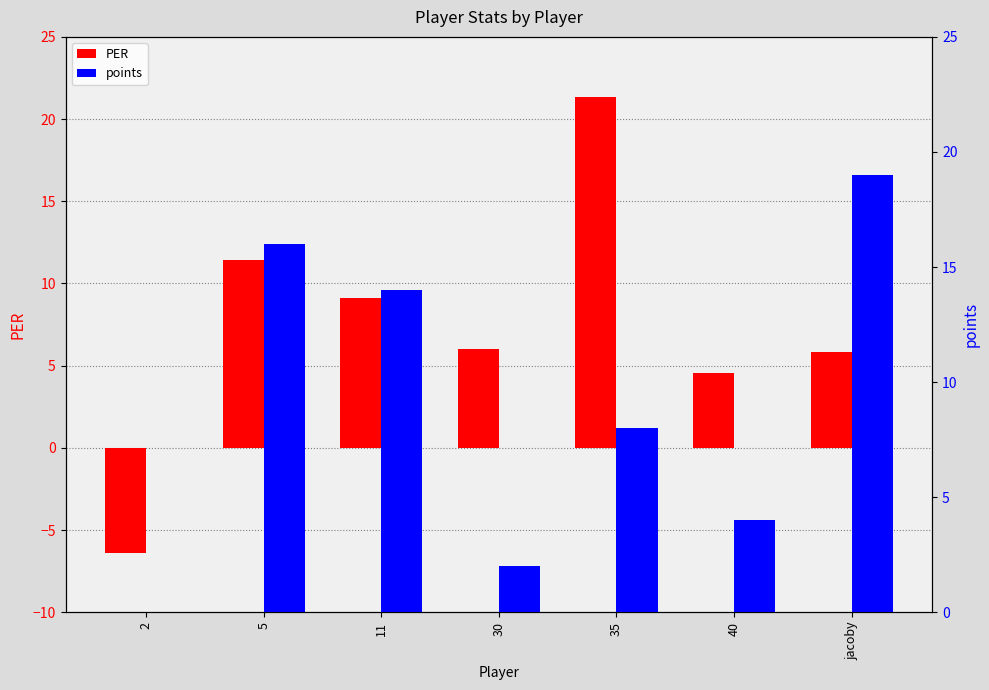

How many positive values does the points series have?

6